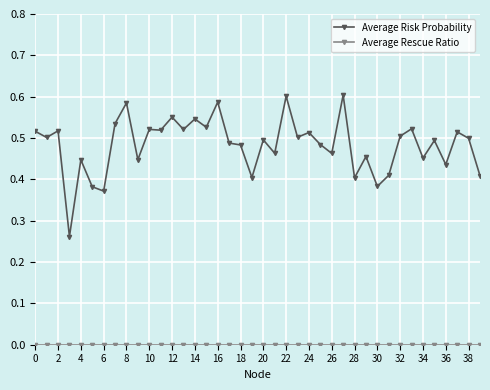

Which series has the largest total across all categories?

Average Risk Probability